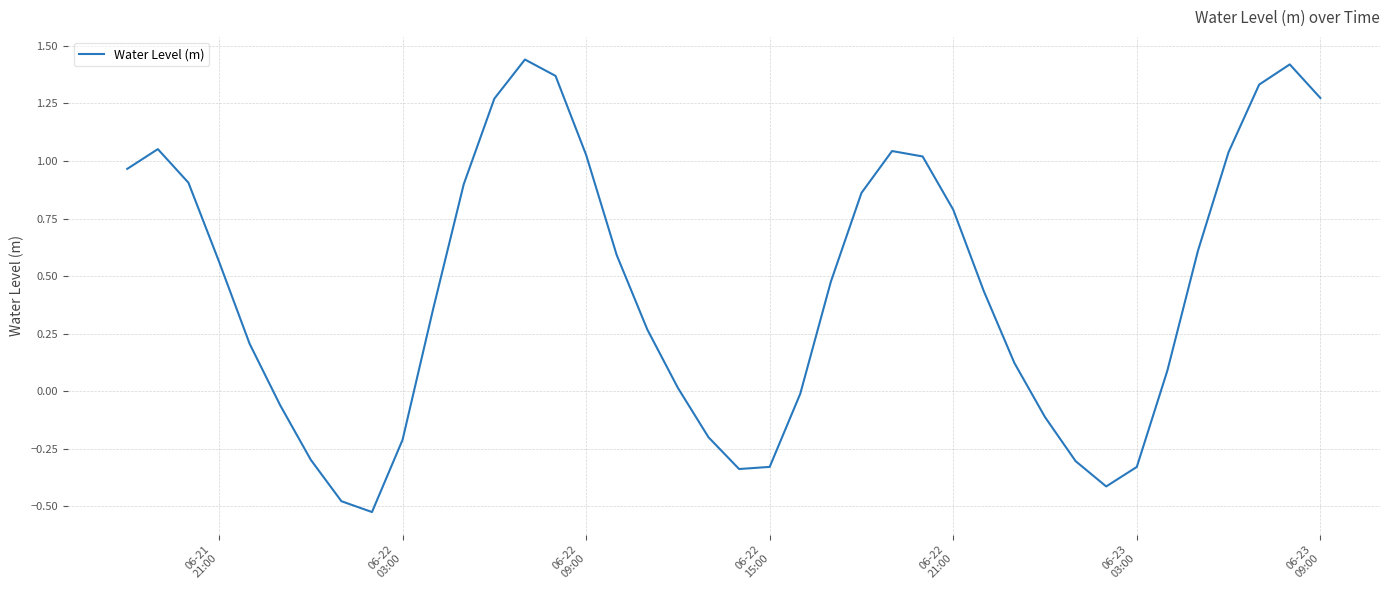

How many interior local peaks (higher than both neighbors) does the data have?

4